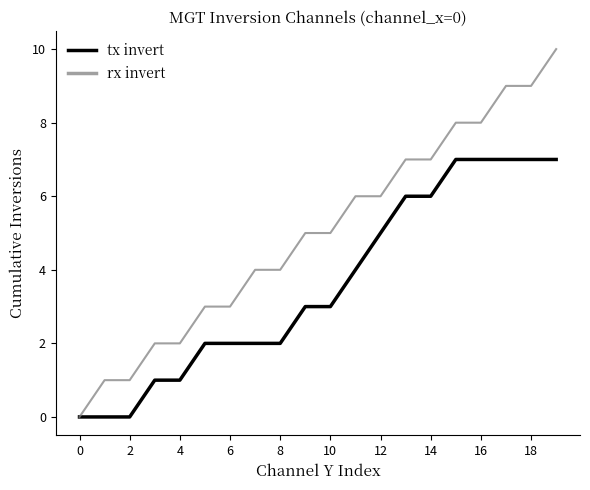

Rank the series by their average value, from highest to lowest.

rx invert, tx invert